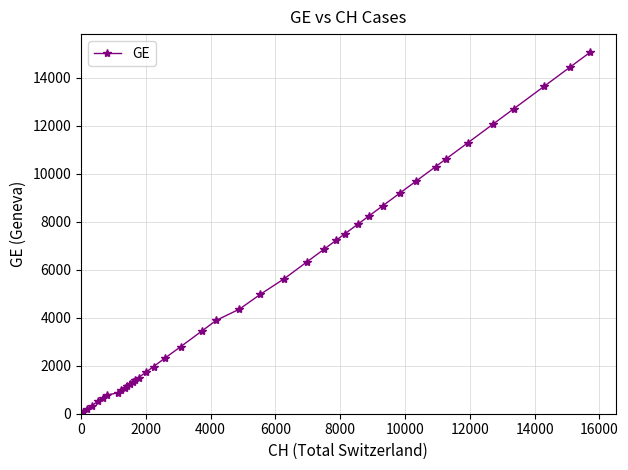

What is the difference between the second highest and minimum values?

14392